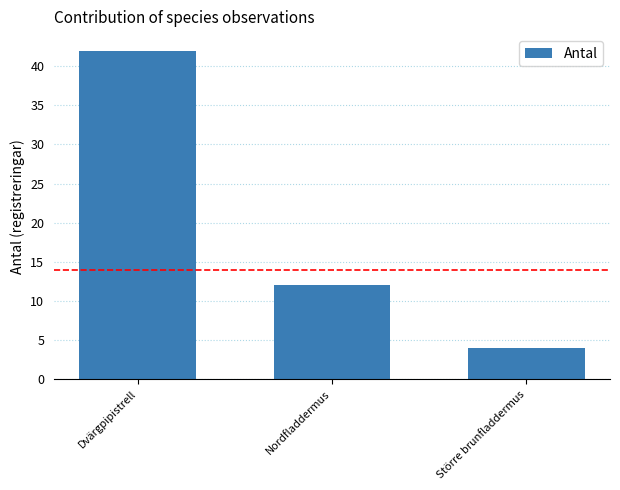

Which has a higher value, Större brunfladdermus or Dvärgpipistrell?

Dvärgpipistrell